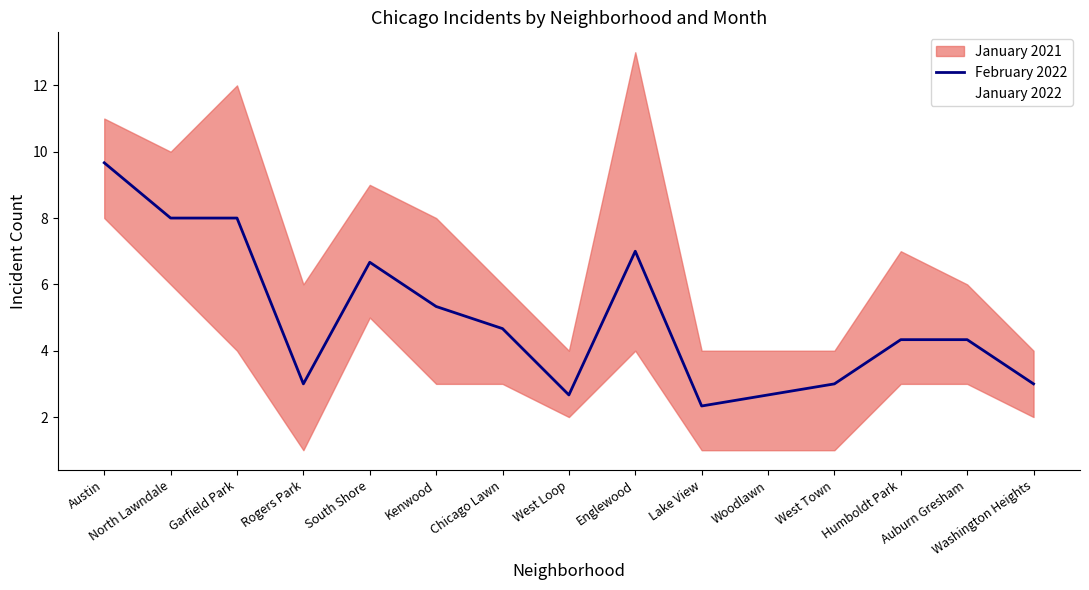

What is the value of the February 2022 point at the 3rd from the left?

8.0